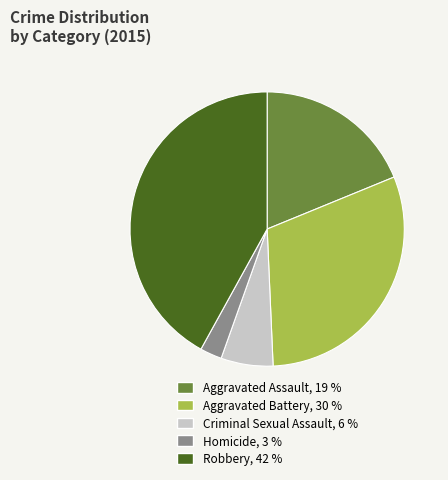

How many slices are in this pie chart?

5